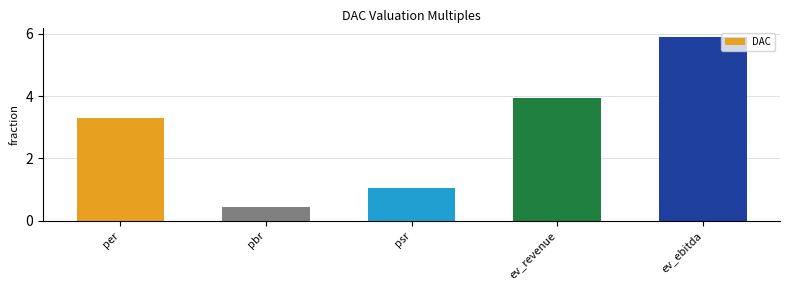

Rank the categories by value from lowest to highest.

pbr, psr, per, ev_revenue, ev_ebitda